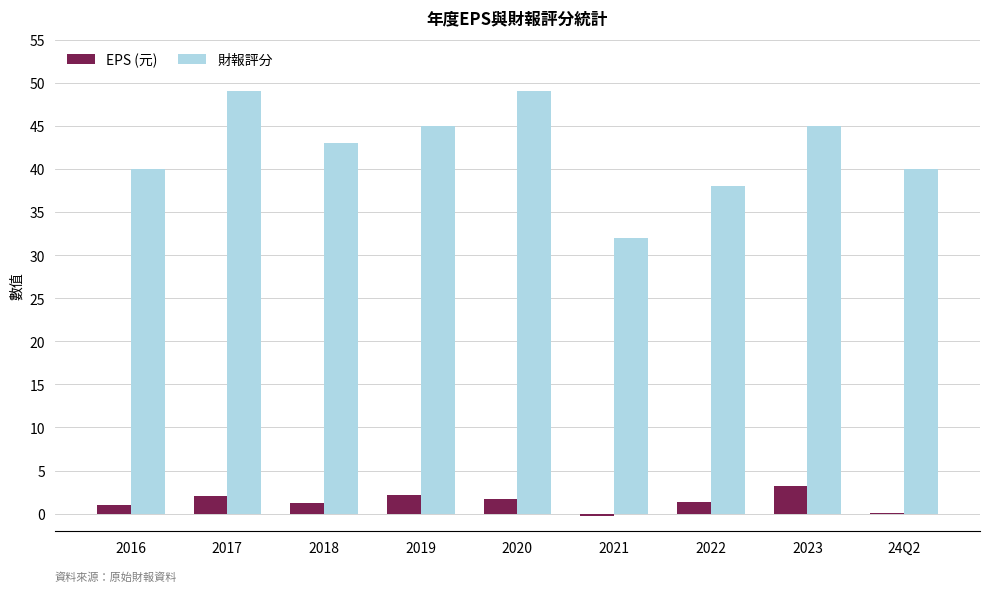

Is the value of 財報評分 at 2017 greater than the value of EPS (元) at 2016?

Yes